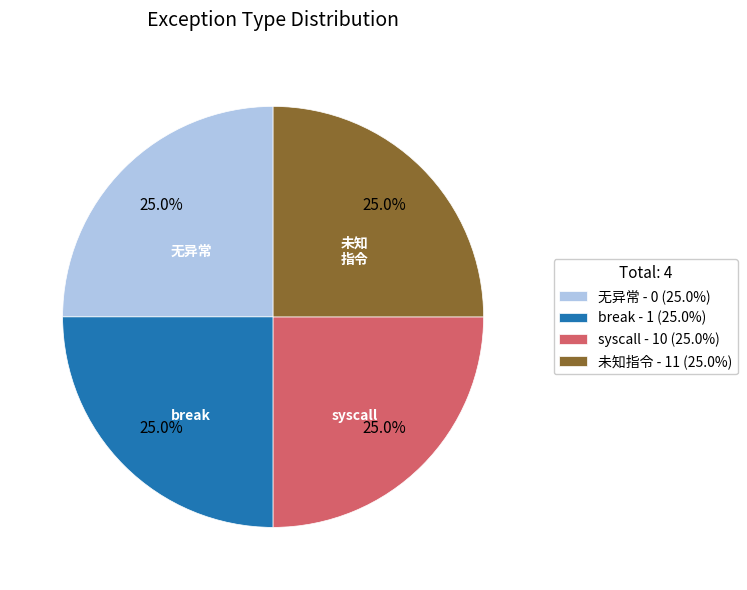

Is 无异常 the majority of the pie?

No